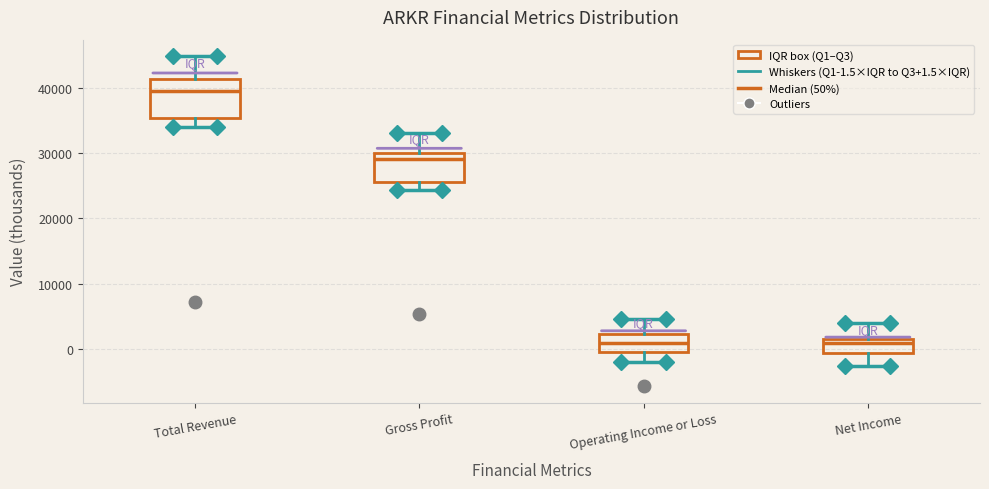

Reading left to right, transcribe this box plot: for each box, give where its median line is, the range the box spans, and where its two whiskers end, as read against the y-axis. The values are not printed on the chart, so give them approximately, as read against the axis.

Total Revenue: median 40000, box 35000 to 41000, whiskers 34000 to 45000
Gross Profit: median 29000, box 26000 to 30000, whiskers 24000 to 33000
Operating Income or Loss: median 1000, box 0 to 2000, whiskers -2000 to 5000
Net Income: median 1000, box -1000 to 2000, whiskers -2000 to 4000